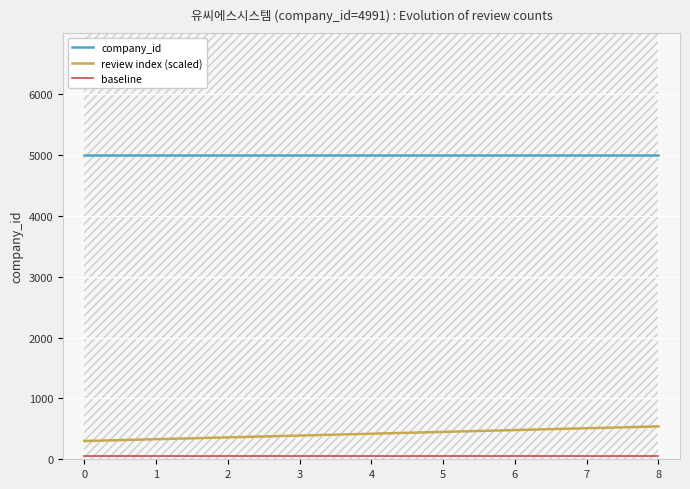

What is the sum of all company_id values?

44919